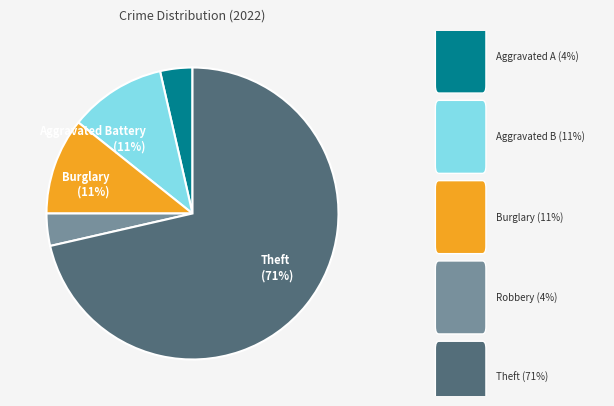

To the nearest percent, what is the average slice percentage?

20%